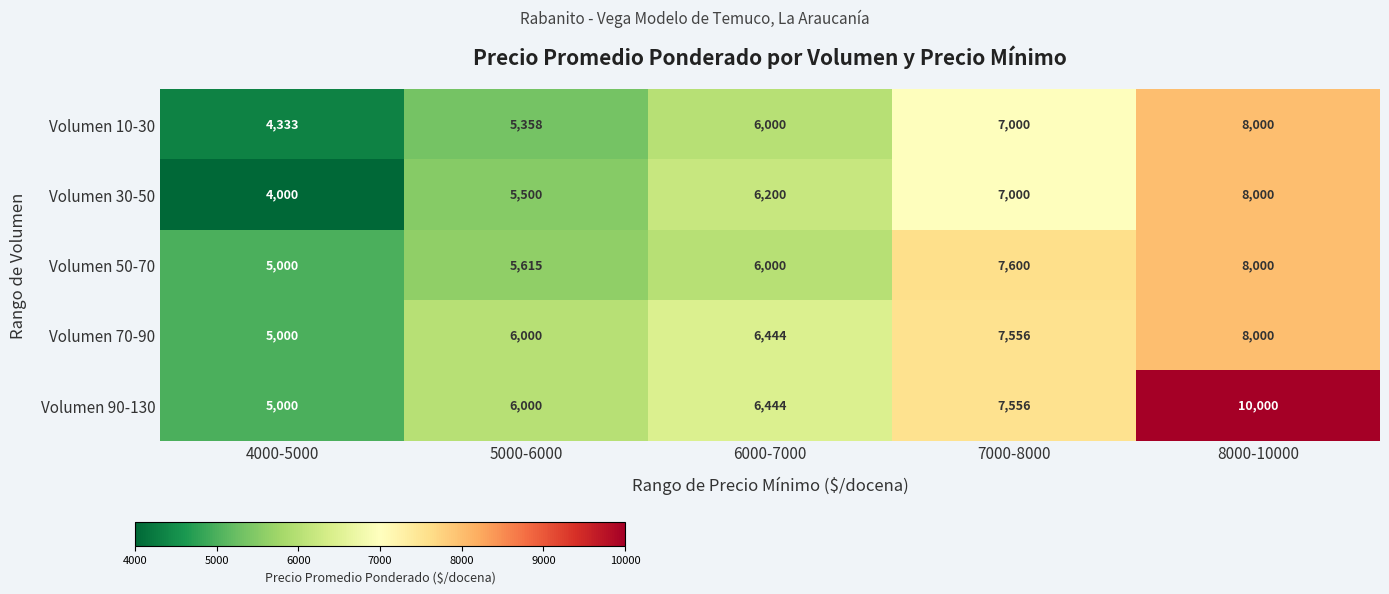

How many distinct data groups are displayed?

5